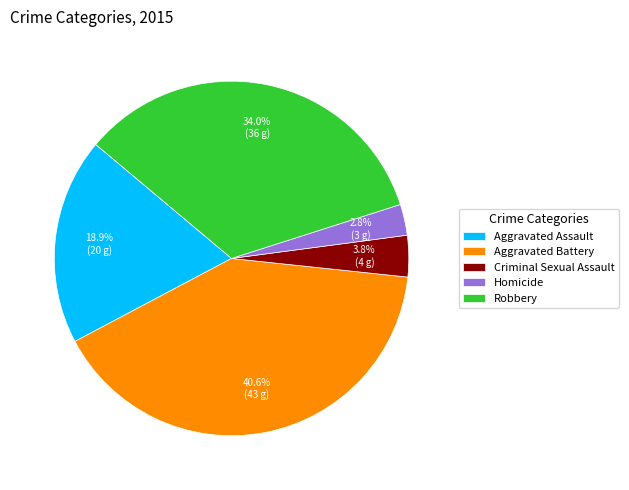

Combined, what portion of the pie is Robbery and Homicide?

36.8%